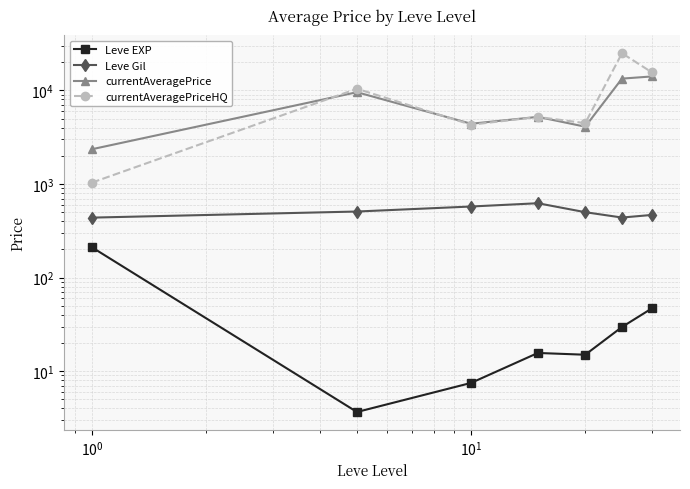

True or false: Leve EXP has a value of 20.6 at $\mathdefault{10^{2}}$.

False